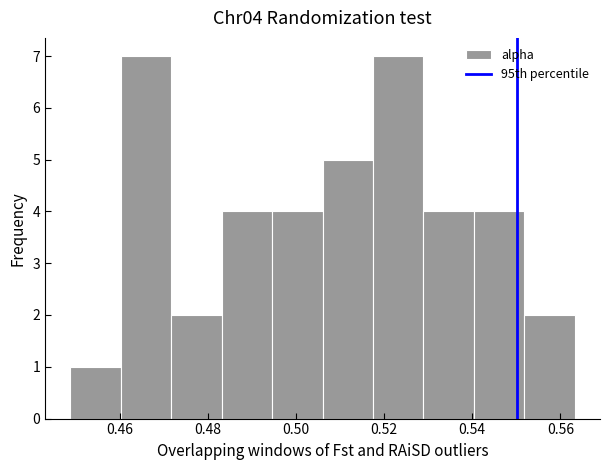

Reading left to right, transcribe this chart: for each bar, give the range it covers on the x-axis and its height. Neither the bar edges nor the heights are printed on the chart, so give them approximately, as read against the axes.

0.448 to 0.460: 1
0.460 to 0.472: 7
0.472 to 0.484: 2
0.484 to 0.494: 4
0.494 to 0.506: 4
0.506 to 0.518: 5
0.518 to 0.528: 7
0.528 to 0.540: 4
0.540 to 0.552: 4
0.552 to 0.564: 2